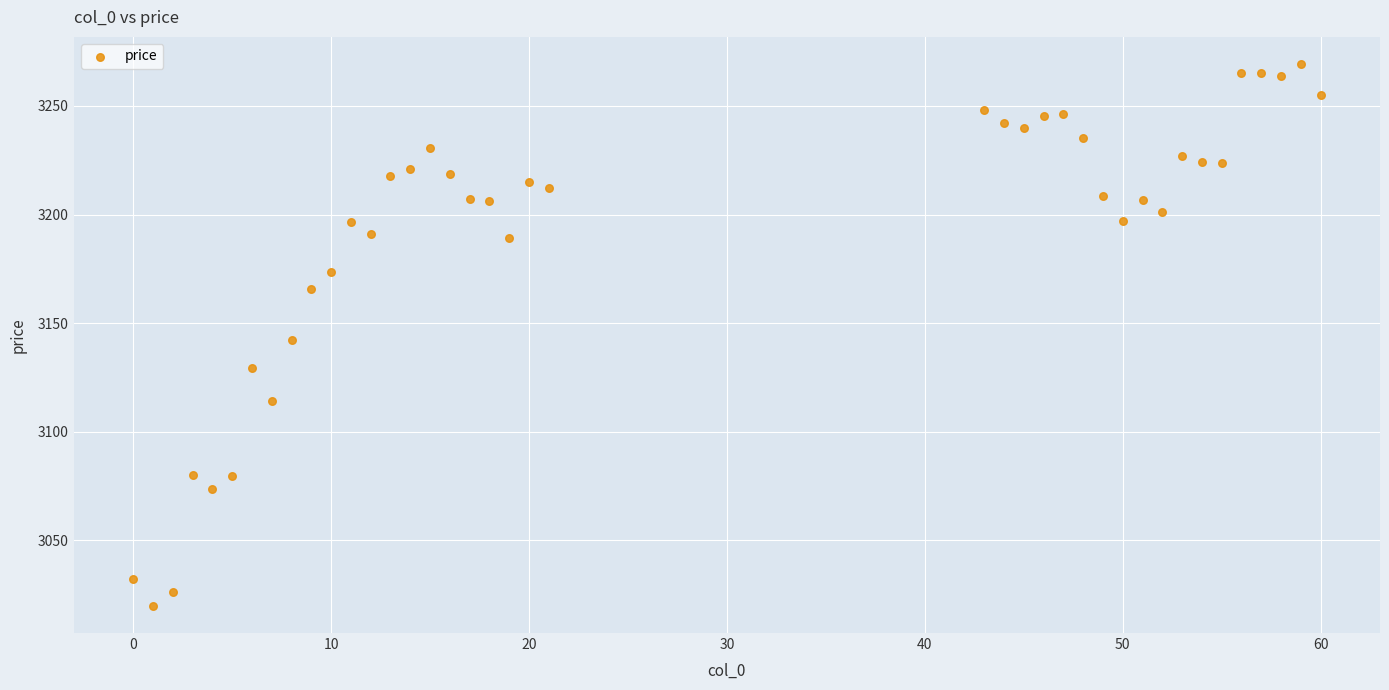

What is the range of Y values (max minus min)?

249.4